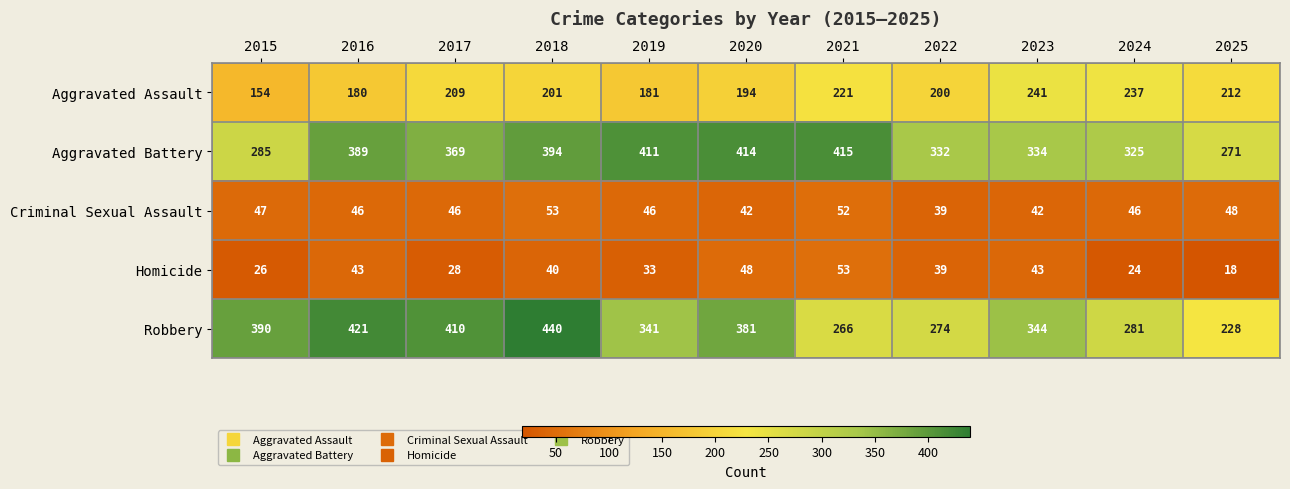

What is the difference between the second highest and minimum values in the Aggravated Assault series?

83